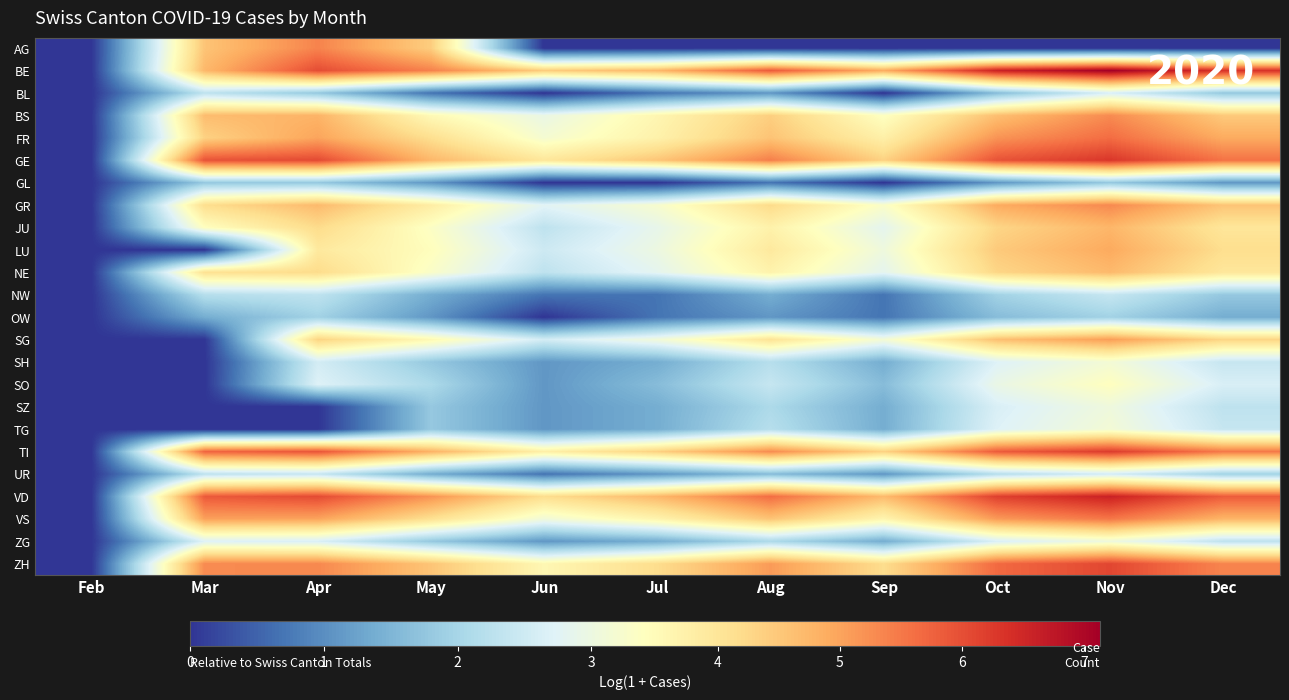

Between Mar and Dec, which is larger?

Mar